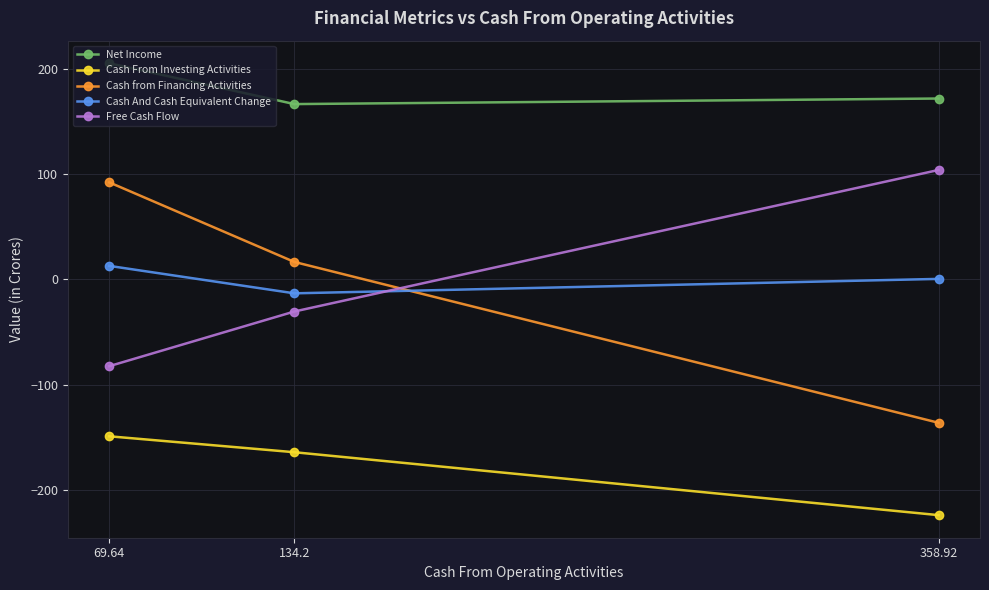

Read the Free Cash Flow value at 134.2.

-30.5